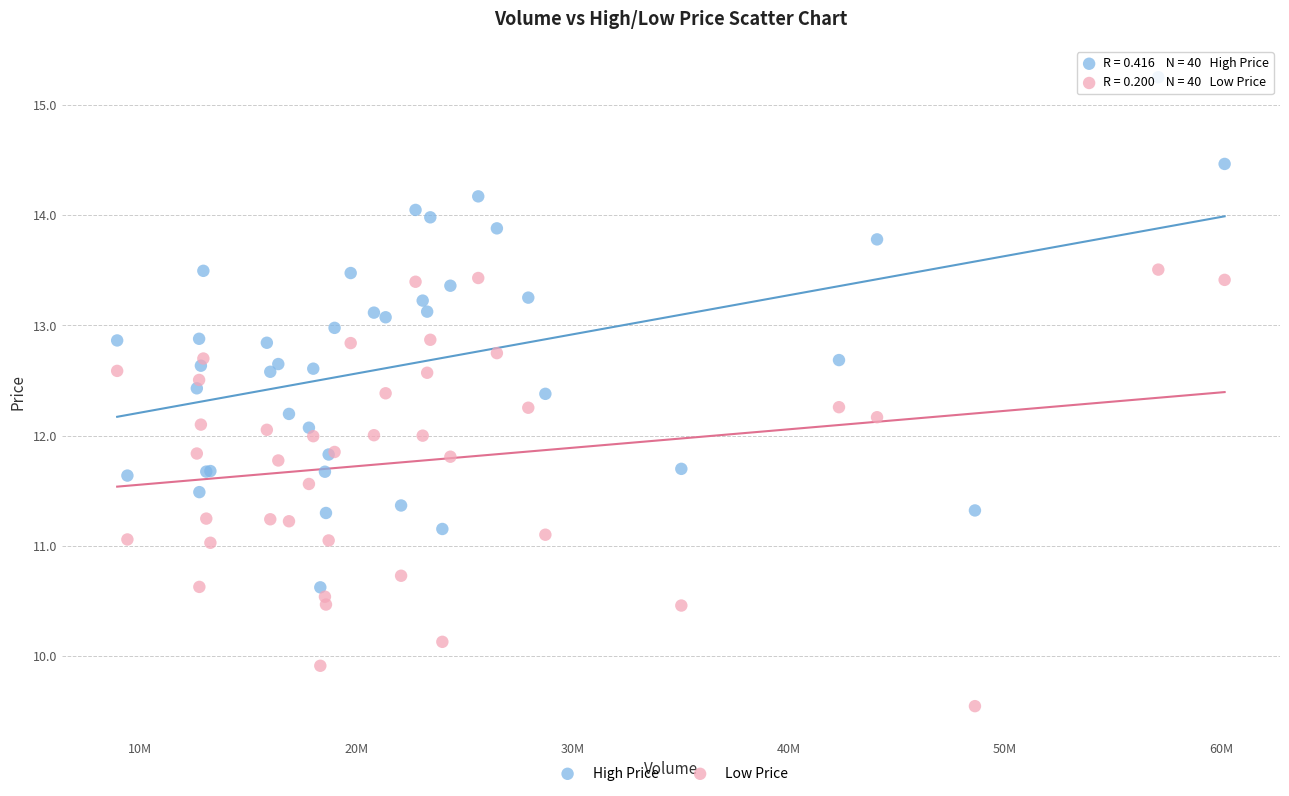

Which series reaches the maximum Y coordinate?

High Price